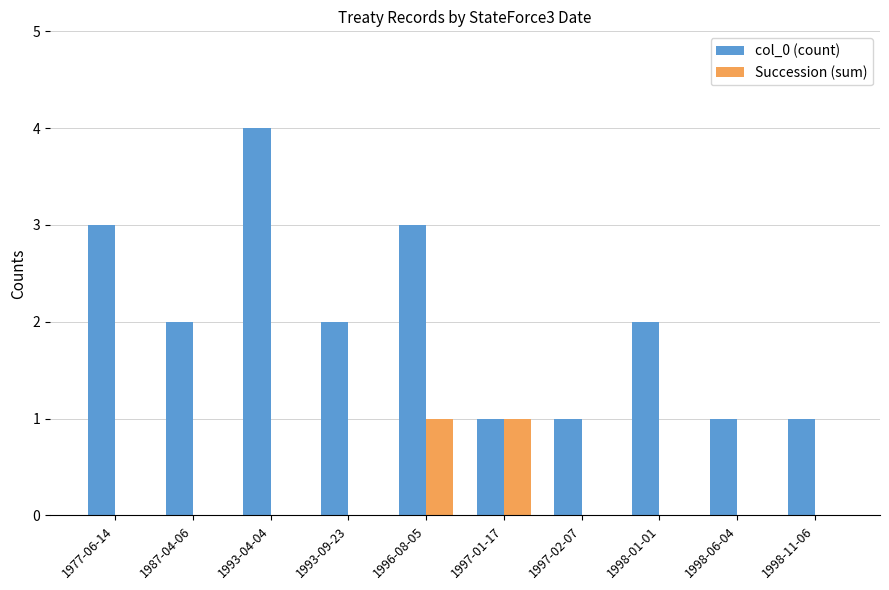

Between 1998-01-01 and 1998-11-06, which series saw the biggest shift?

col_0 (count)